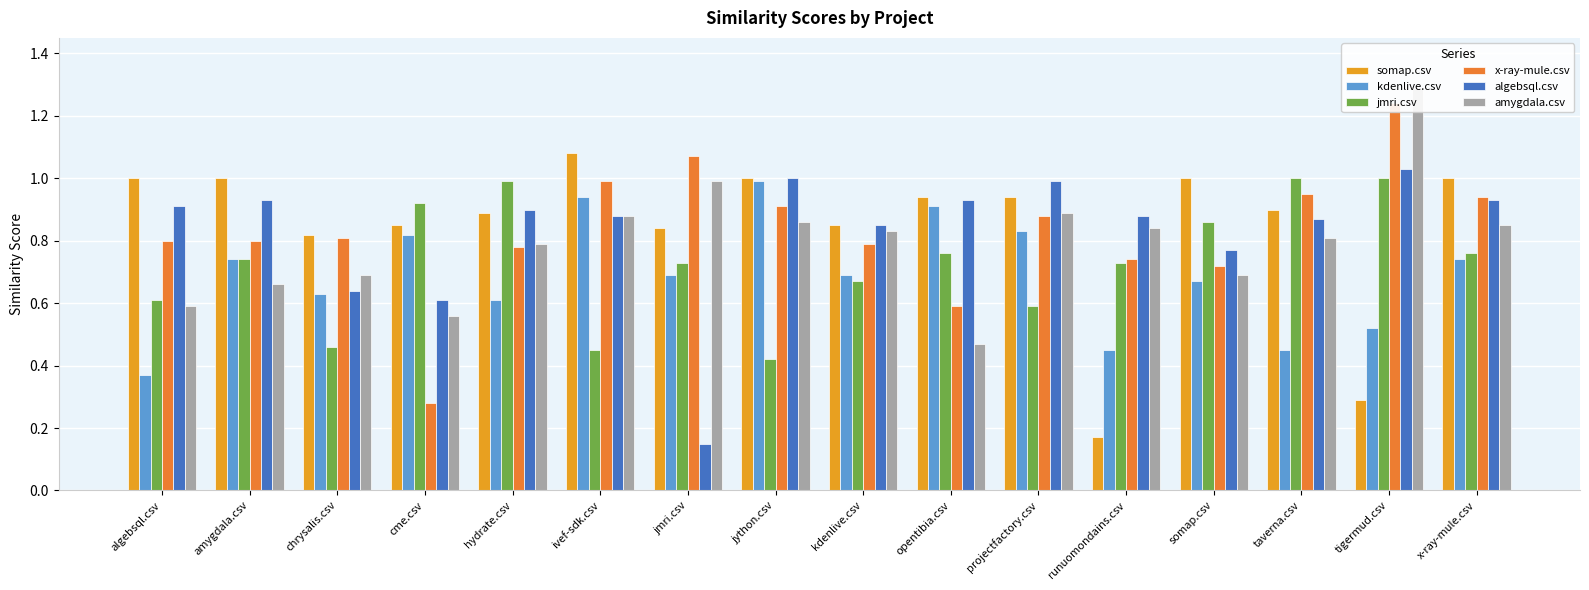

Rank the series at x-ray-mule.csv from lowest to highest value.

kdenlive.csv, jmri.csv, amygdala.csv, algebsql.csv, x-ray-mule.csv, somap.csv